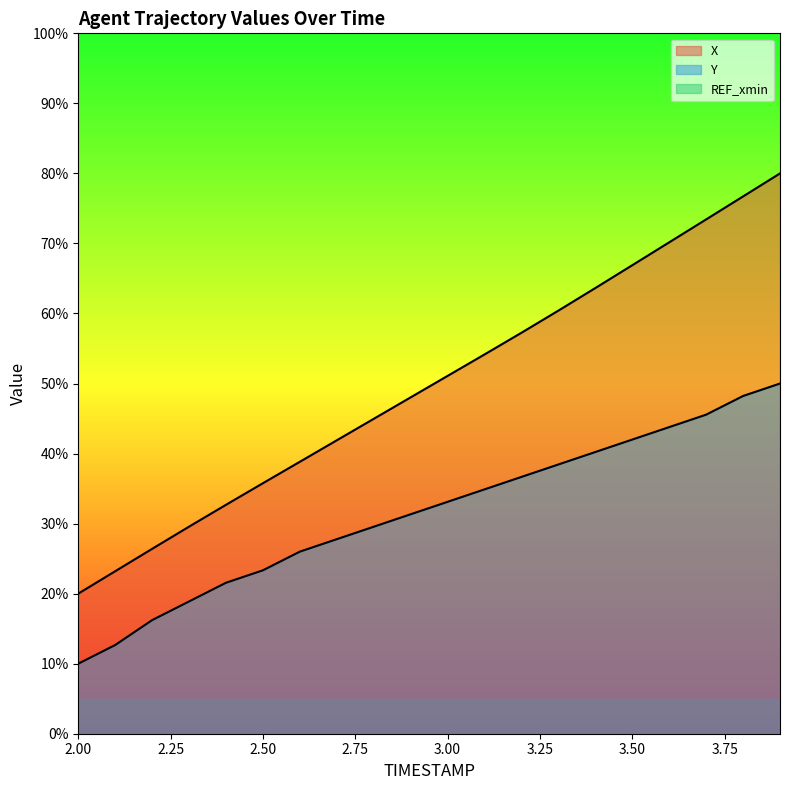

True or false: X and Y intersect in this chart.

False